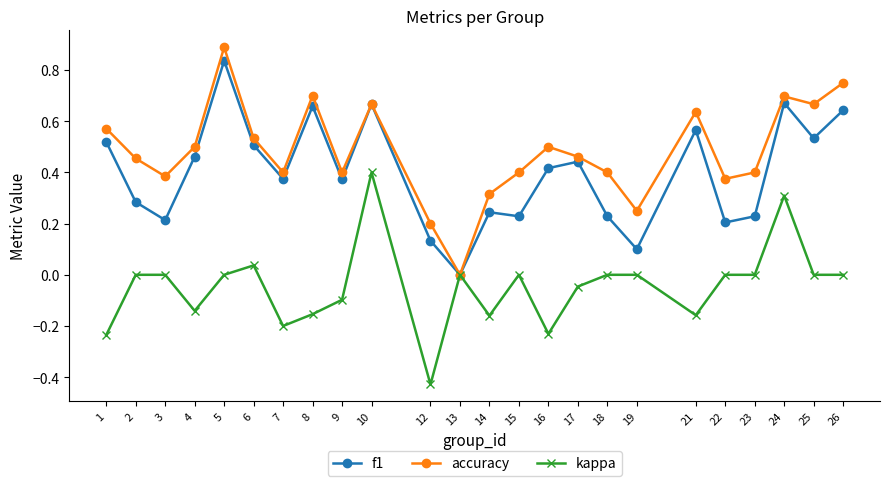

How many accuracy values are between 0 and 1?

24